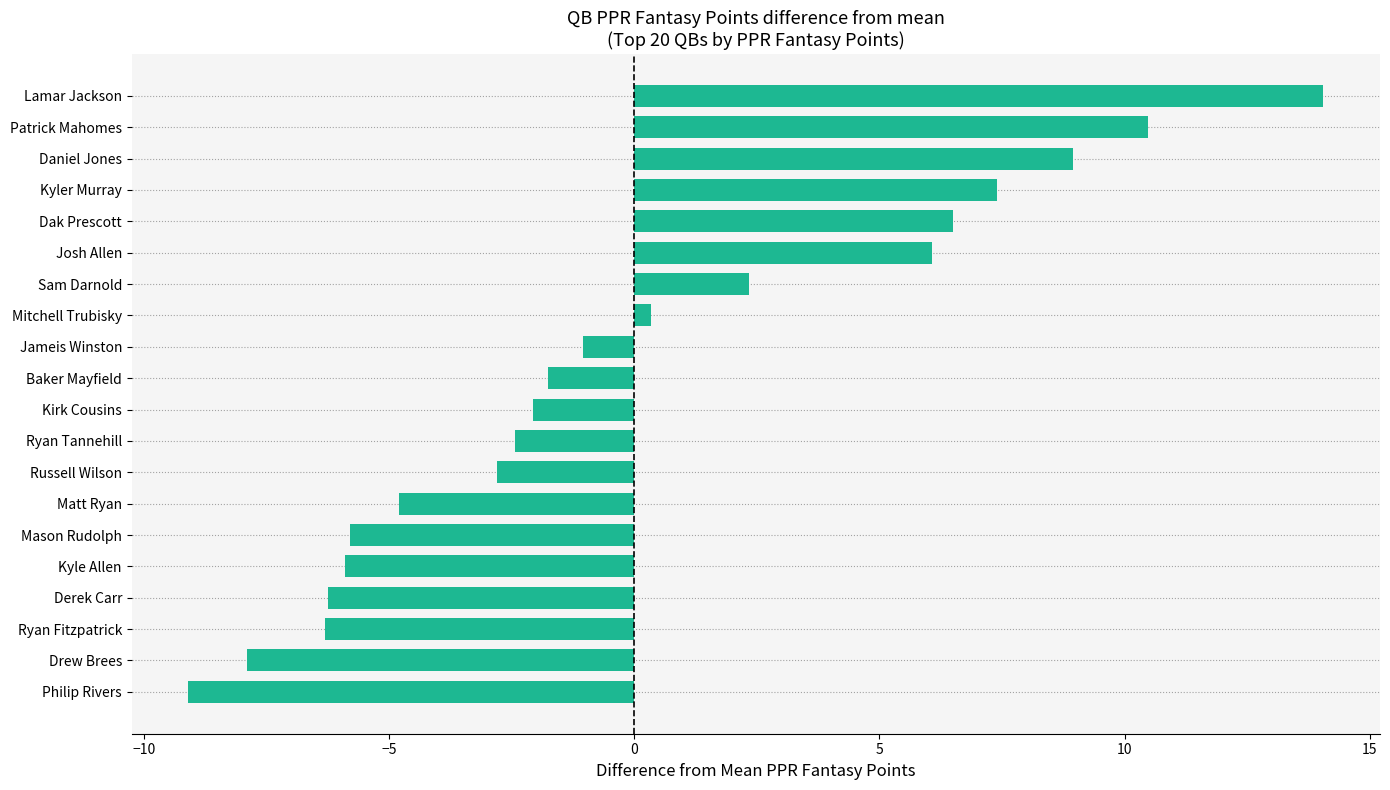

Does the chart contain any negative values?

Yes